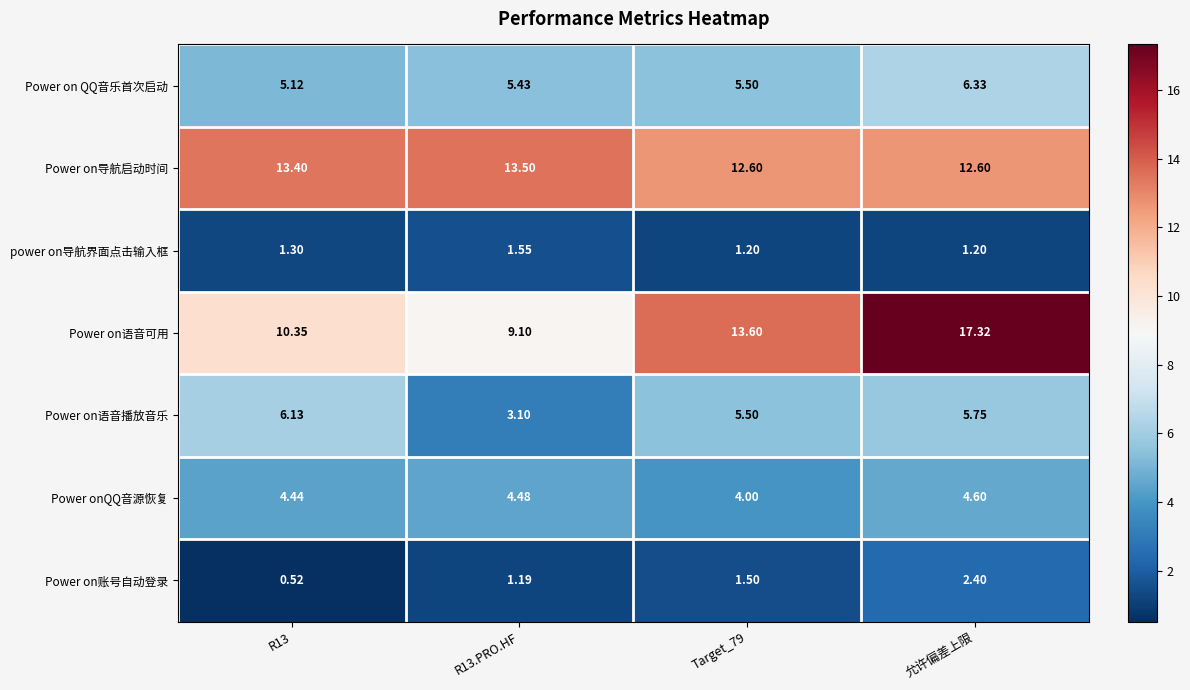

At which category is the sum across all series the highest?

允许偏差上限